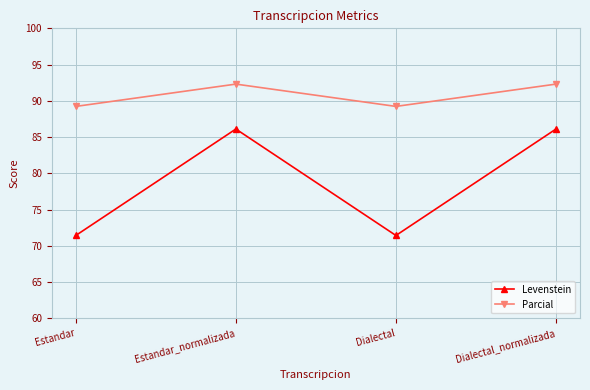

List the series in order of their overall mean, highest first.

Parcial, Levenstein